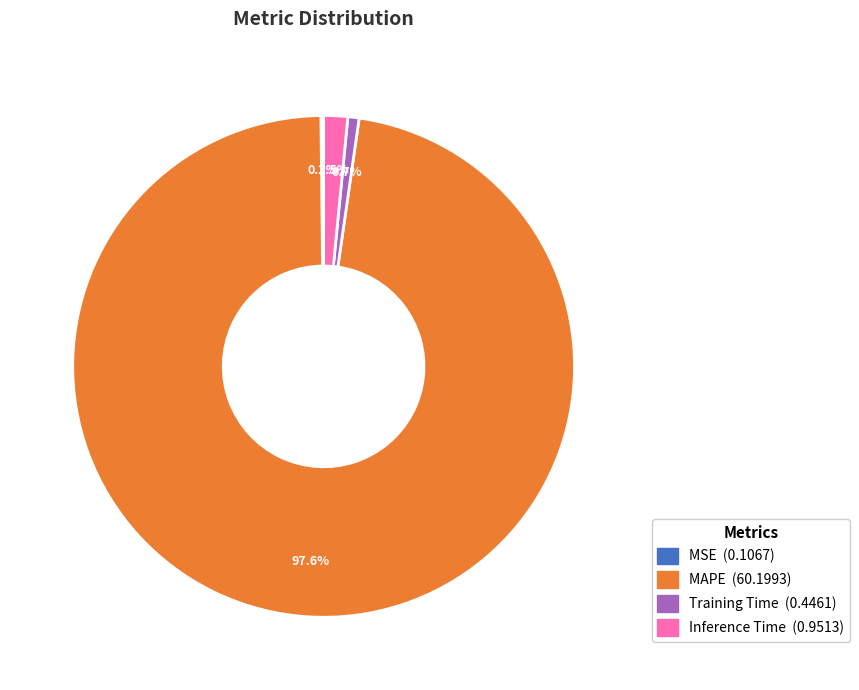

Which category has the biggest portion of the pie?

MAPE